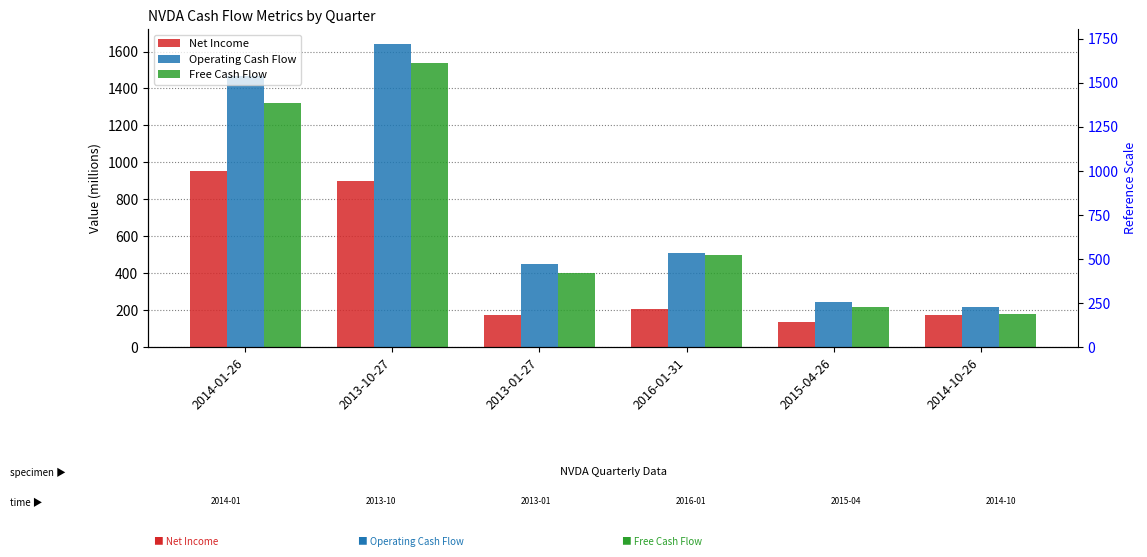

Rank the categories by Operating Cash Flow value from highest to lowest.

2013-10-27, 2014-01-26, 2016-01-31, 2013-01-27, 2015-04-26, 2014-10-26